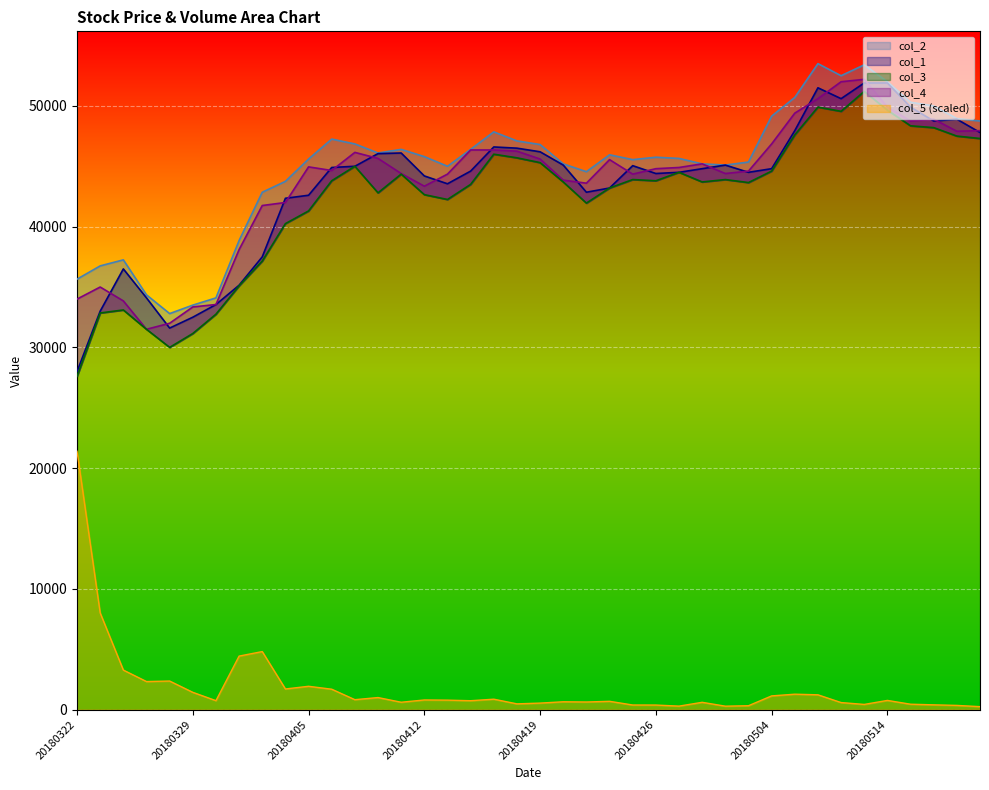

Reading right to left, what are all the values shown in this chart?

col_1: 47800.0	48900.0	48750.0	49900.0	51900.0	51900.0	50600.0	51500.0	47950.0	44800.0	44500.0	45100.0	44800.0	44500.0	44400.0	45050.0	43200.0	42850.0	45100.0	46200.0	46500.0	46600.0	44600.0	43550.0	44200.0	46100.0	46050.0	45000.0	44900.0	42600.0	42350.0	37500.0	35150.0	33550.0	32500.0	31600.0	34100.0	36500.0	33000.0	28000.0
col_2: 48750.0	48950.0	50000.0	50300.0	52000.0	53400.0	52500.0	53500.0	50700.0	49150.0	45350.0	45100.0	45200.0	45650.0	45750.0	45550.0	45950.0	44550.0	45200.0	46800.0	47100.0	47850.0	46400.0	45000.0	45800.0	46400.0	46100.0	46850.0	47250.0	45600.0	43750.0	42850.0	38850.0	34100.0	33500.0	32800.0	34350.0	37250.0	36750.0	35650.0
col_3: 47300.0	47500.0	48200.0	48350.0	49650.0	51200.0	49550.0	49900.0	47600.0	44600.0	43650.0	43900.0	43700.0	44500.0	43800.0	43900.0	43200.0	41950.0	43700.0	45300.0	45700.0	46000.0	43500.0	42250.0	42650.0	44350.0	42800.0	45000.0	43800.0	41300.0	40250.0	37150.0	35100.0	32750.0	31150.0	30000.0	31500.0	33100.0	32850.0	27600.0
col_4: 47950.0	47900.0	48900.0	48750.0	49900.0	52200.0	52000.0	50600.0	49400.0	46850.0	44600.0	44400.0	45200.0	44900.0	44800.0	44350.0	45550.0	43600.0	43850.0	45600.0	46250.0	46350.0	46350.0	44350.0	43350.0	44400.0	45650.0	46150.0	44650.0	44950.0	42000.0	41750.0	38100.0	33550.0	33350.0	32000.0	31500.0	33850.0	35000.0	34000.0
col_5: 248.3	351.7	398.7	450.6	764.2	433.2	587.4	1229.2	1280.2	1138.5	325.0	288.2	607.7	292.8	381.7	384.7	690.1	634.0	652.2	542.8	480.1	866.2	740.3	787.1	802.2	614.0	1001.5	826.2	1692.9	1935.3	1712.2	4809.3	4435.8	744.6	1434.6	2368.9	2327.0	3277.4	8008.5	21400.0